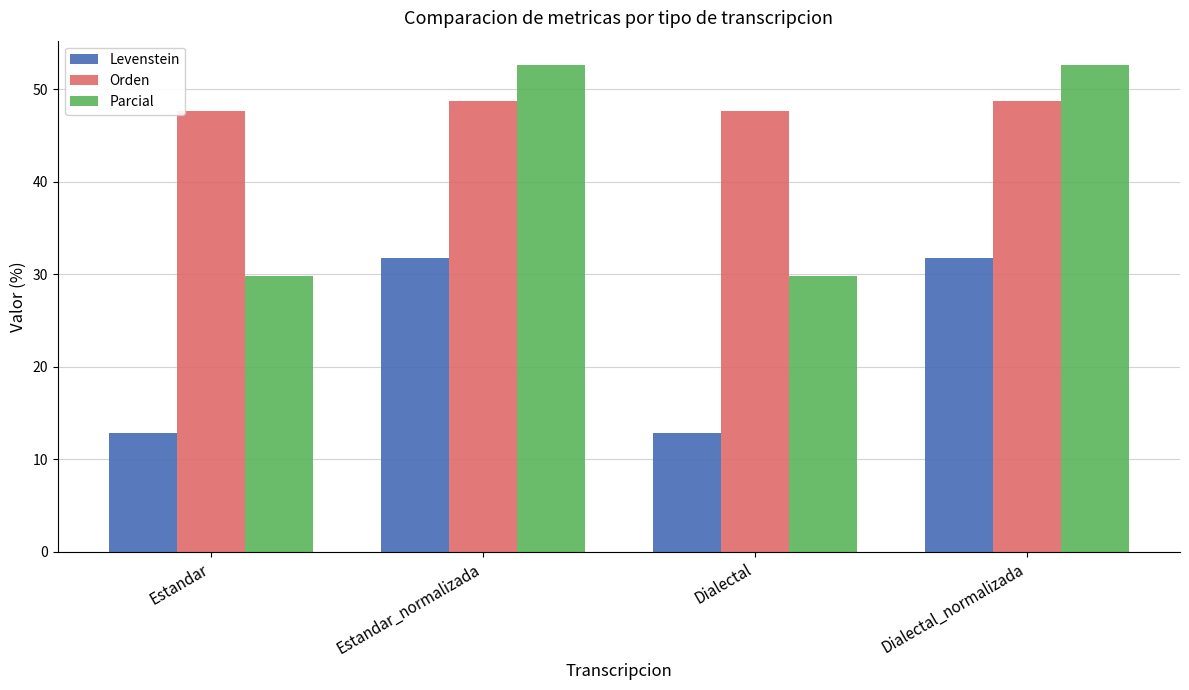

How many bars are there in total?

12